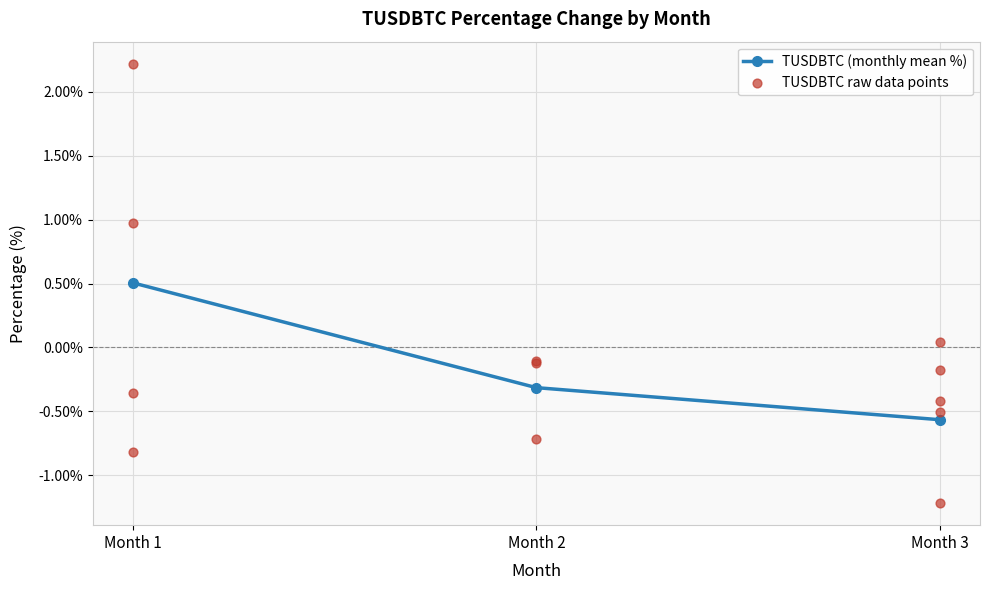

Is it true that TUSDBTC (monthly mean %) equals 0.7 at Month 1?

False